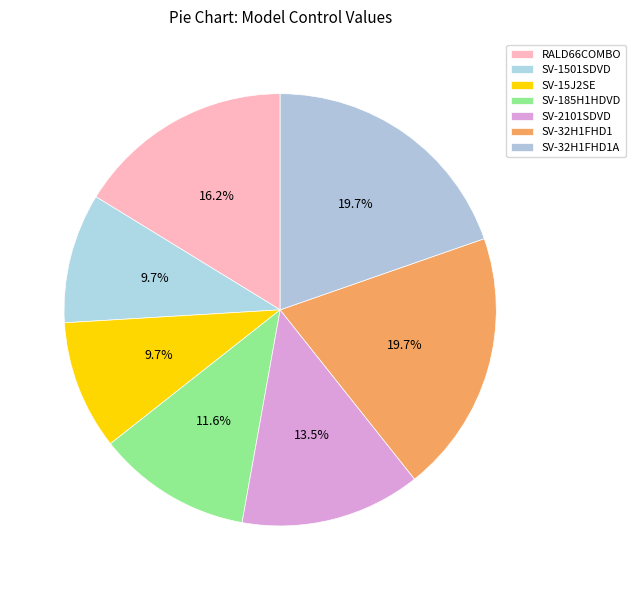

How many segments does this pie chart have?

7